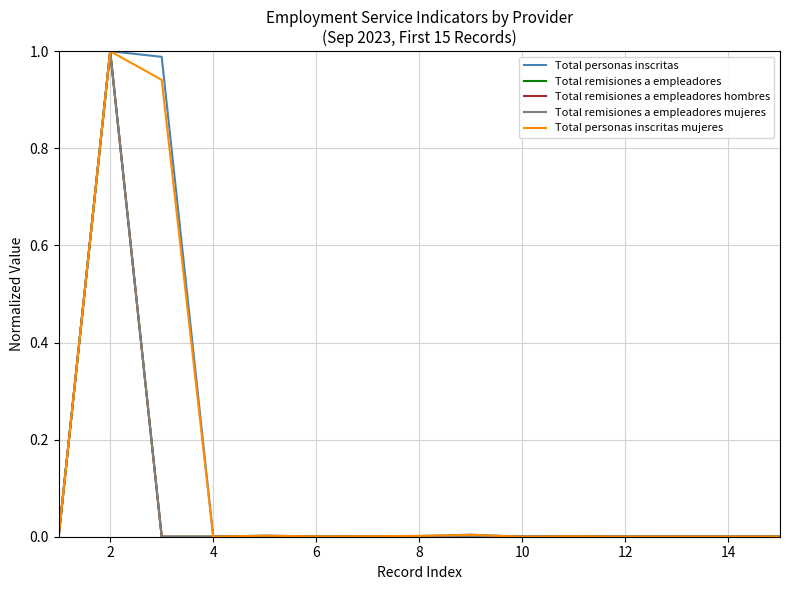

What are all the series names shown in the legend?

Total personas inscritas, Total remisiones a empleadores, Total remisiones a empleadores hombres, Total remisiones a empleadores mujeres, Total personas inscritas mujeres